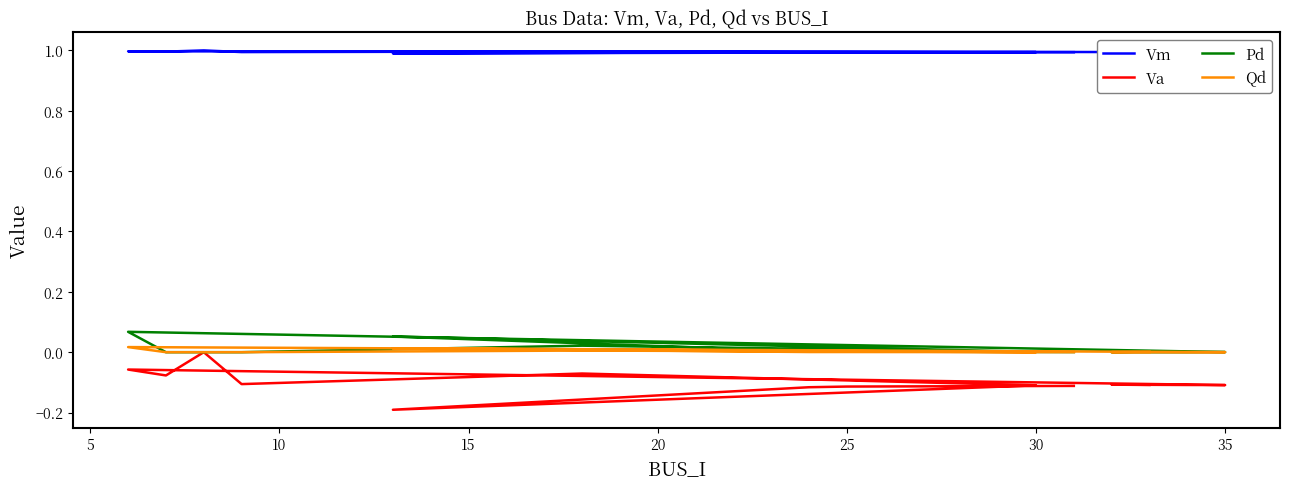

Which series changed the most between 20 and 35?

Pd